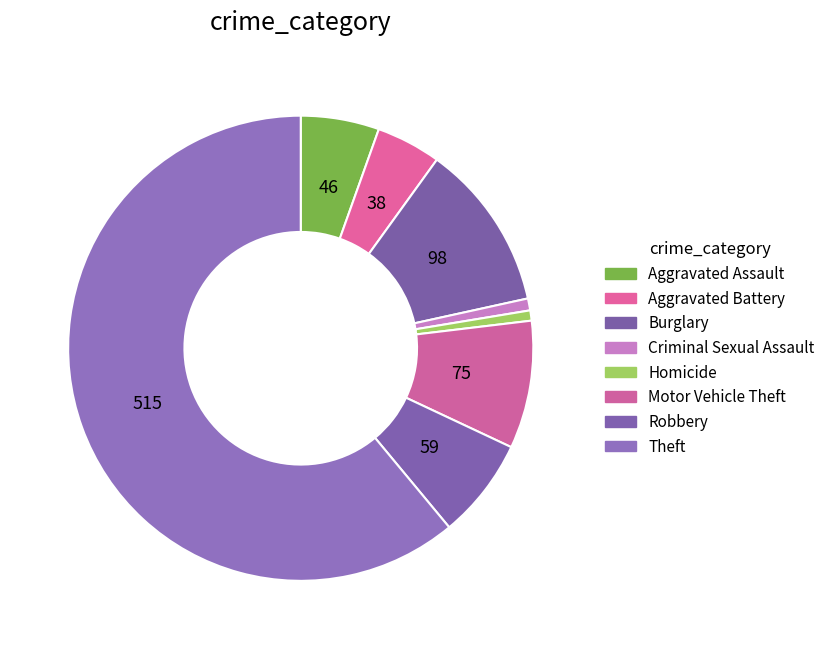

Approximately how many times larger is the value at Robbery compared to Aggravated Assault?

1.3